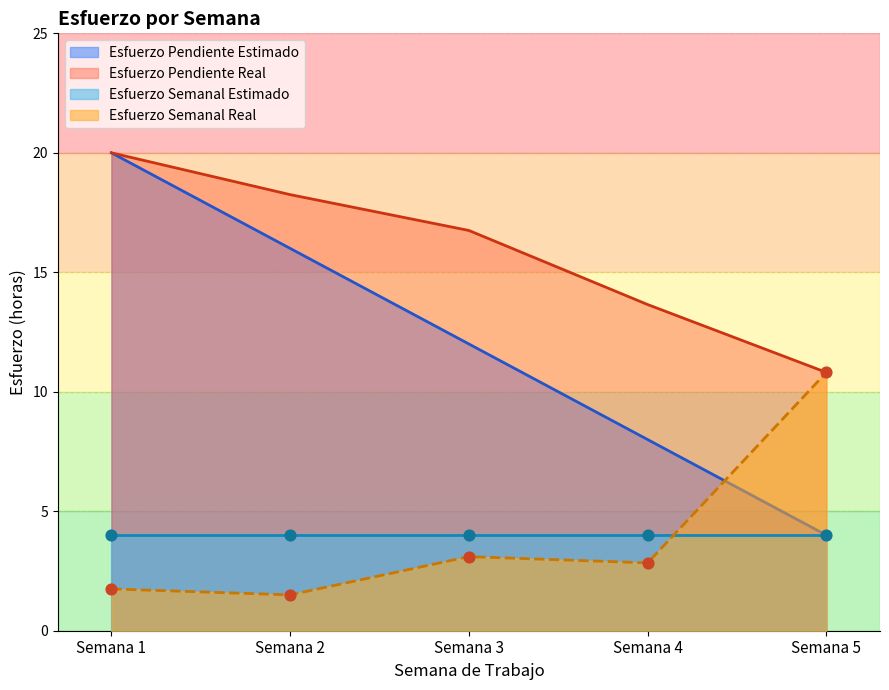

Which has a higher value, Semana 4 or Semana 3?

Semana 3